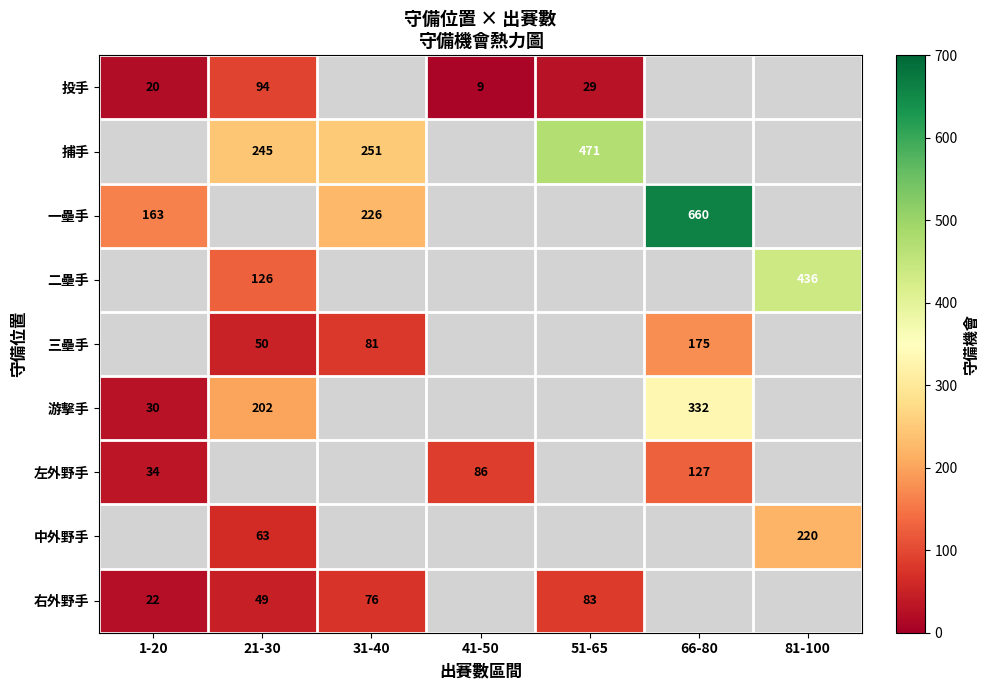

True or false: 右外野手 has a value of 130 at 31-40.

False